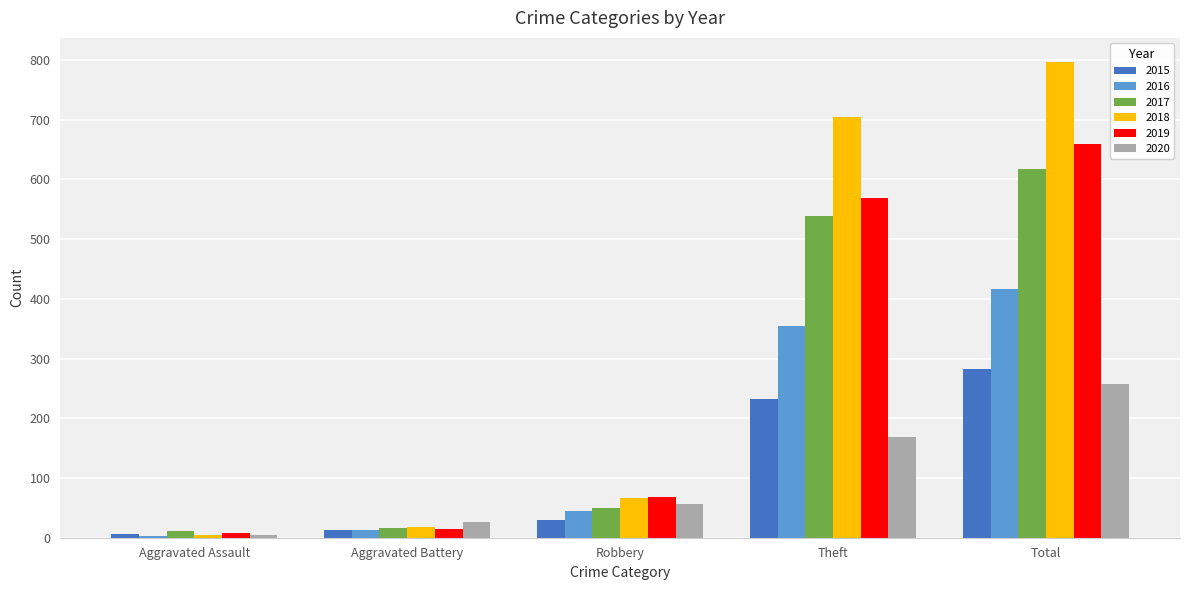

How many groups of bars are there?

5